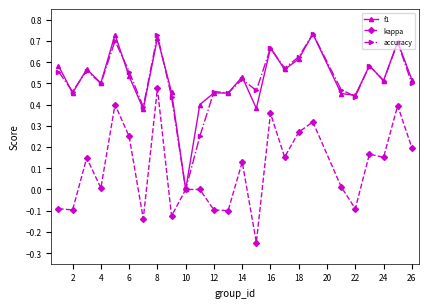

What are all the series names shown in the legend?

f1, kappa, accuracy